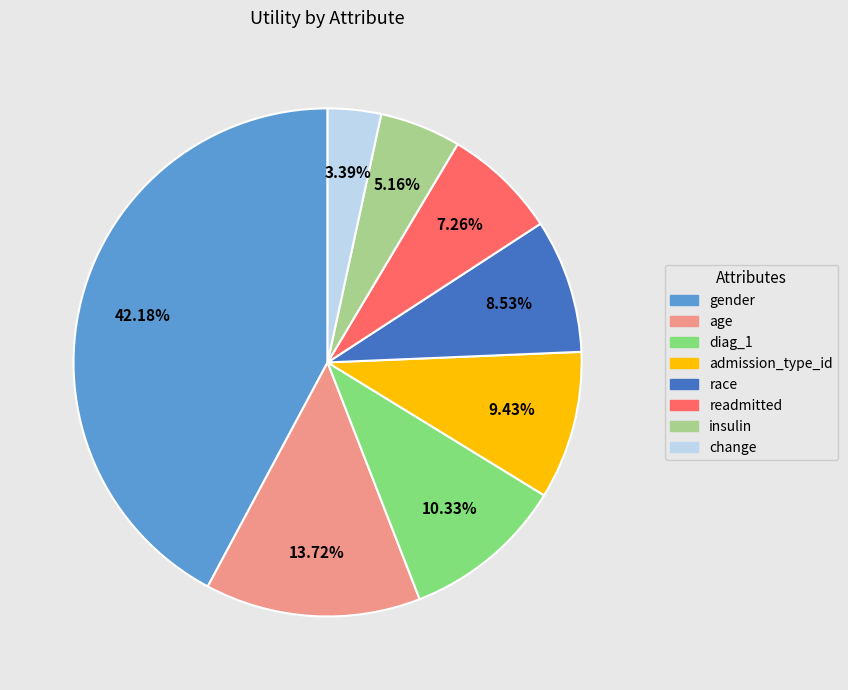

What is the largest slice in the pie chart?

gender